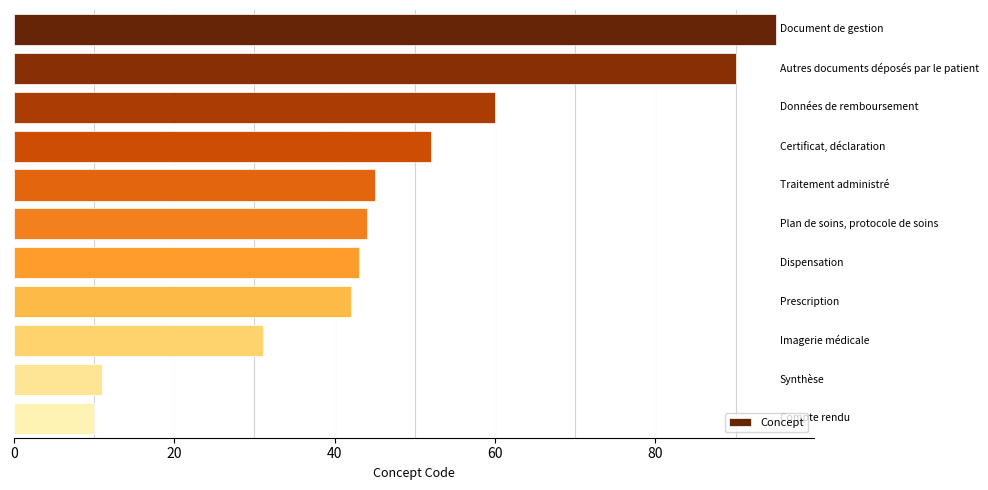

What is the maximum value shown in the chart?

95